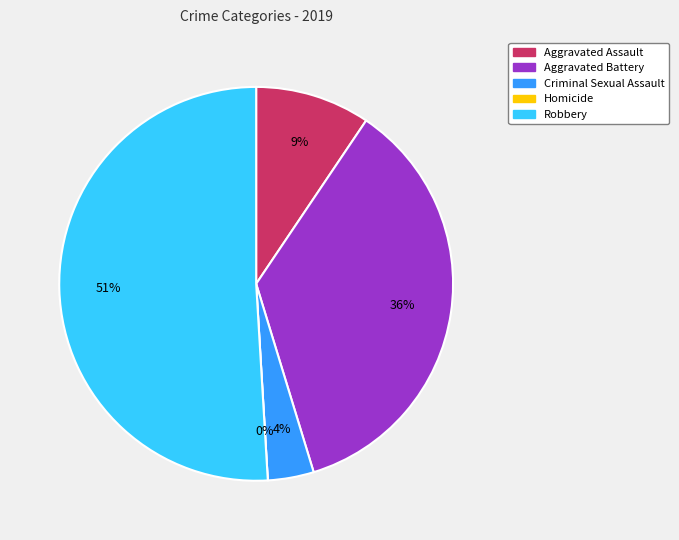

To the nearest percent, what percentage of the pie is Aggravated Battery?

36%